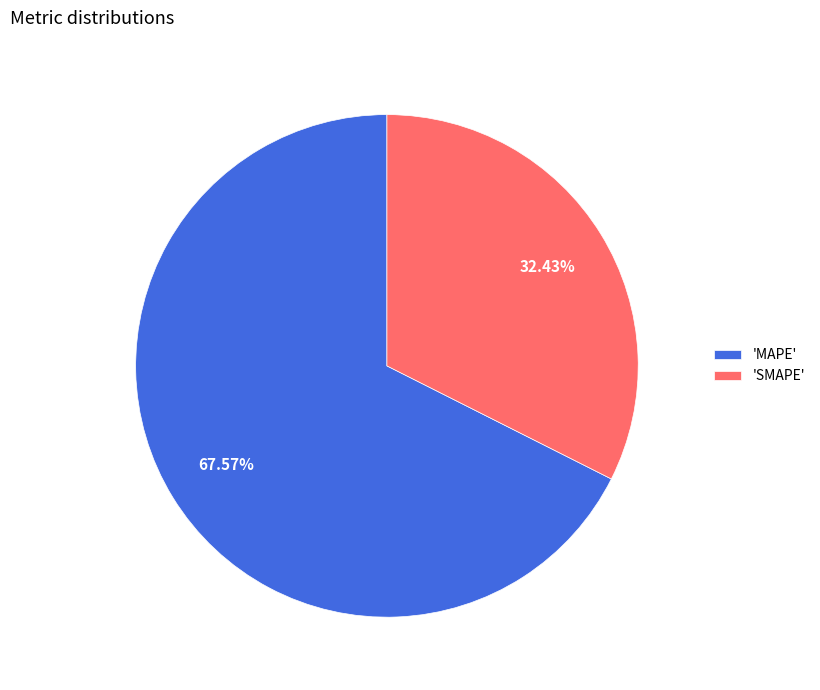

Which slice represents more than half of the pie?

'MAPE'